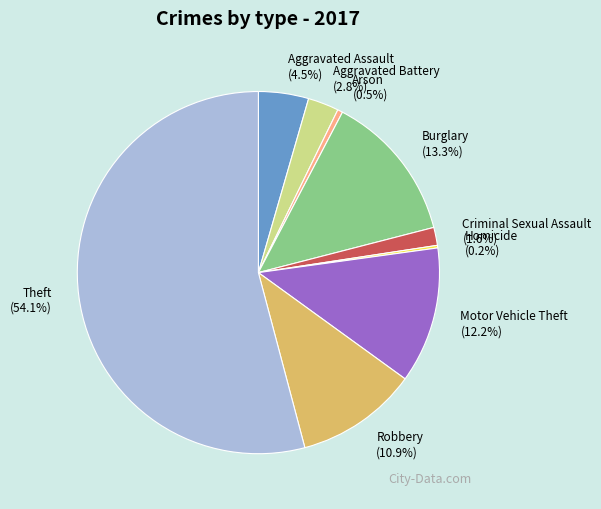

True or false: Robbery accounts for 11% of the total.

True